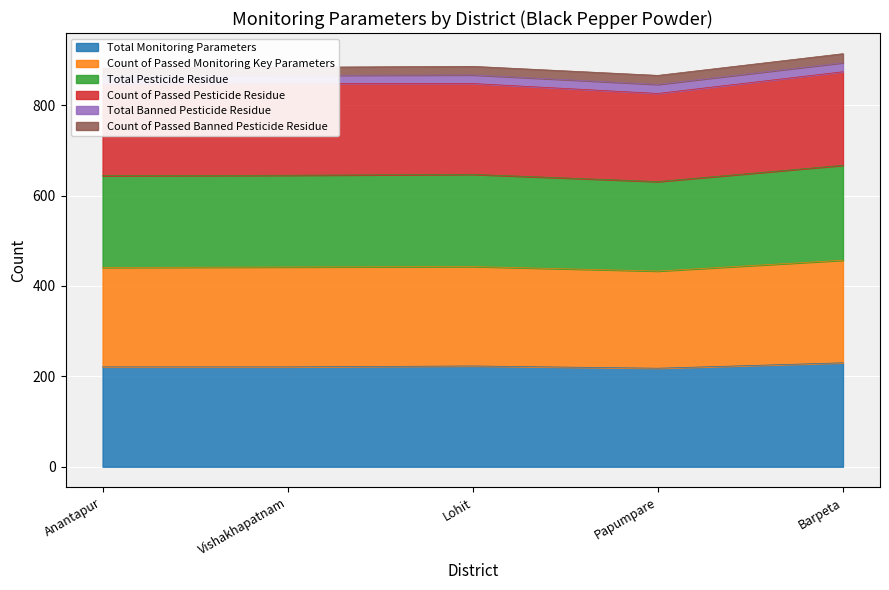

True or false: Total Pesticide Residue has a value of 231 at Anantapur.

False